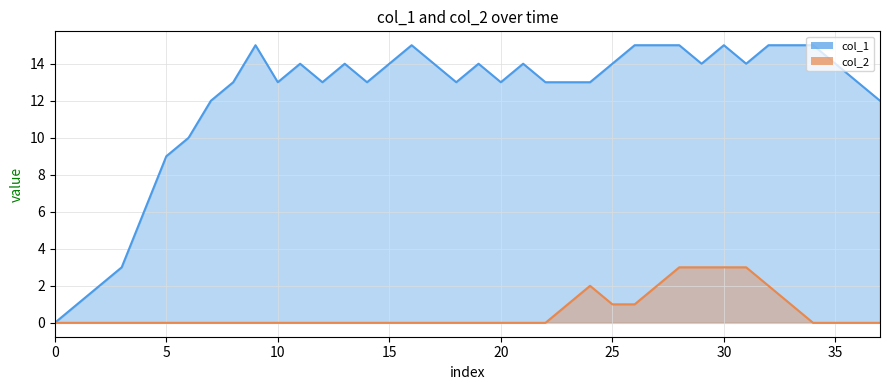

What is the label of the 5th point from the left?

6